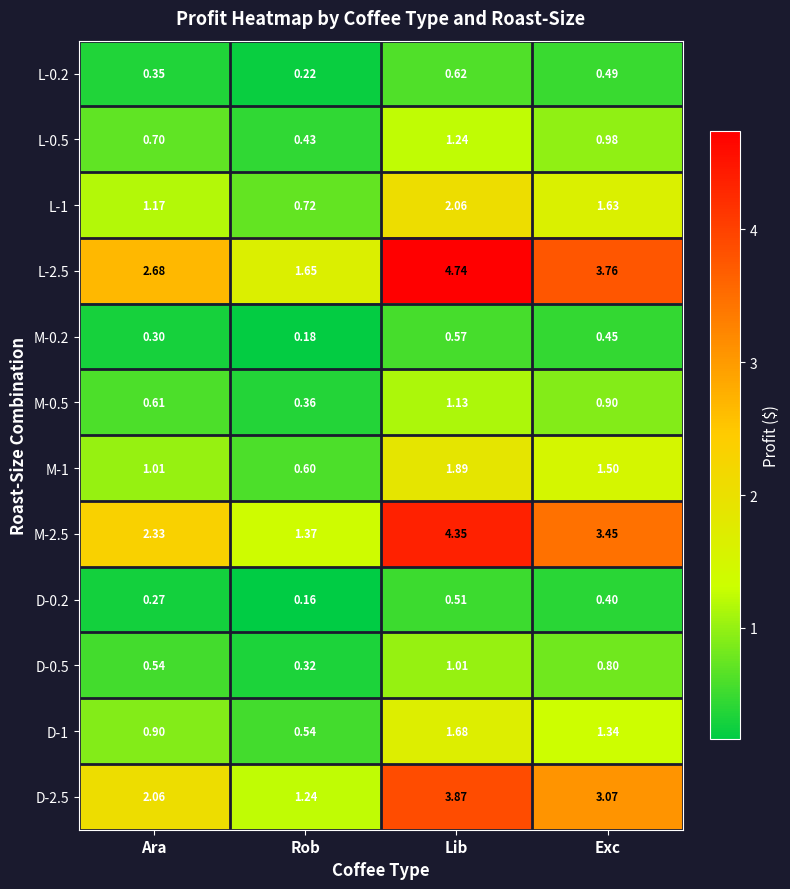

At which category does the chart reach its peak across all series?

Lib